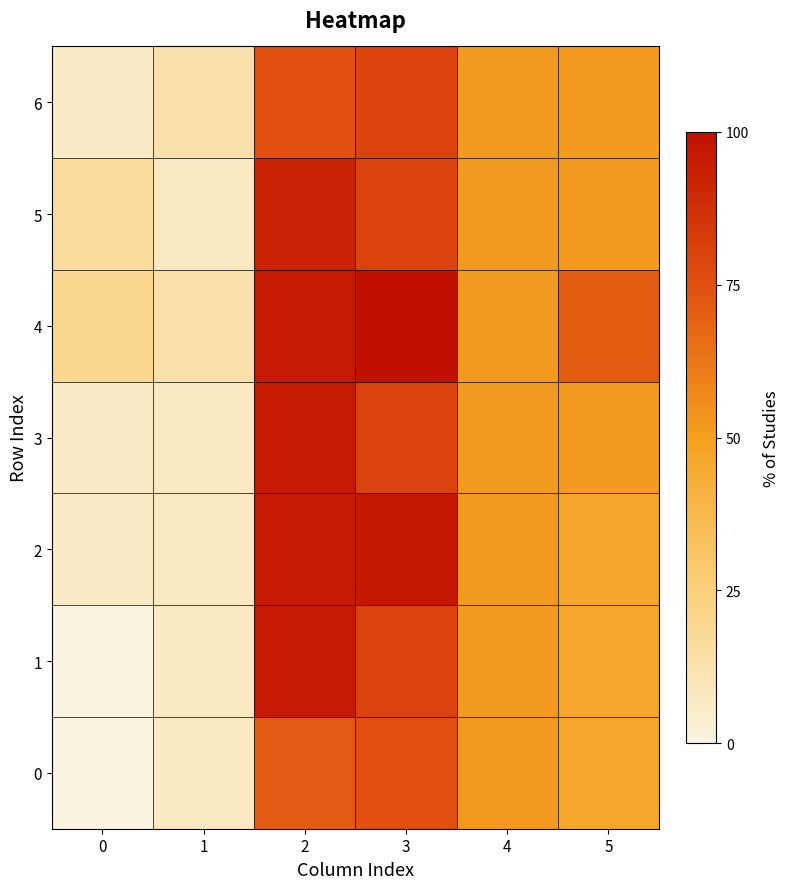

Which series has the widest spread of values?

1